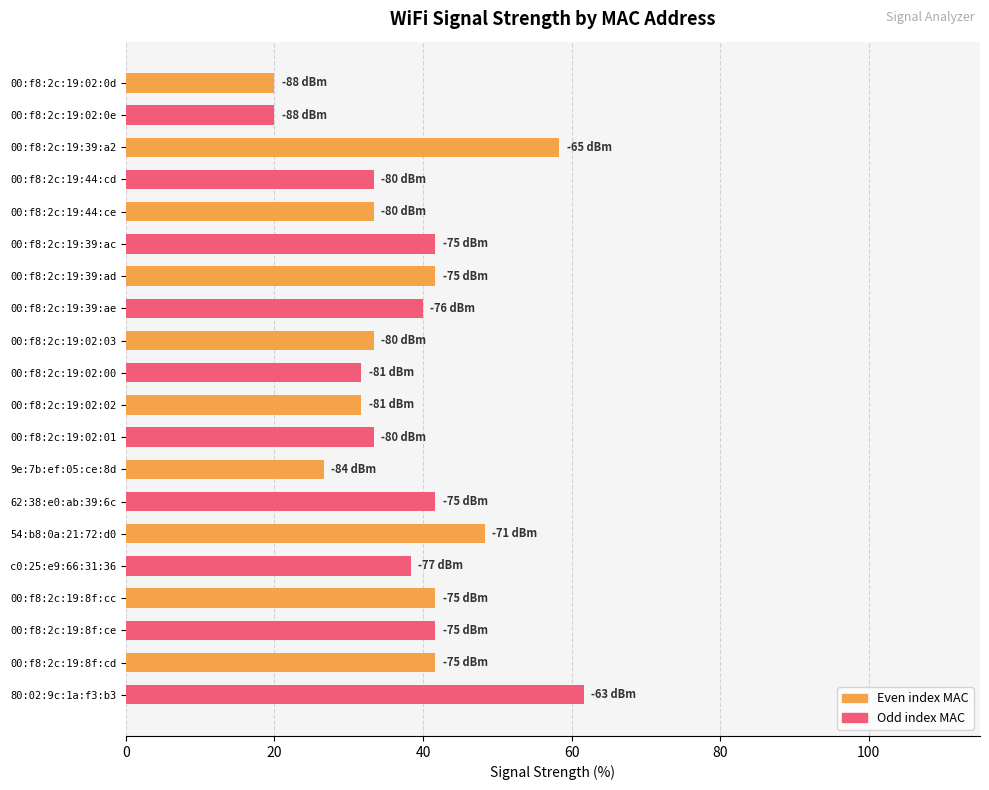

Is it true that the value at 00:f8:2c:19:02:0d is 20.0?

True